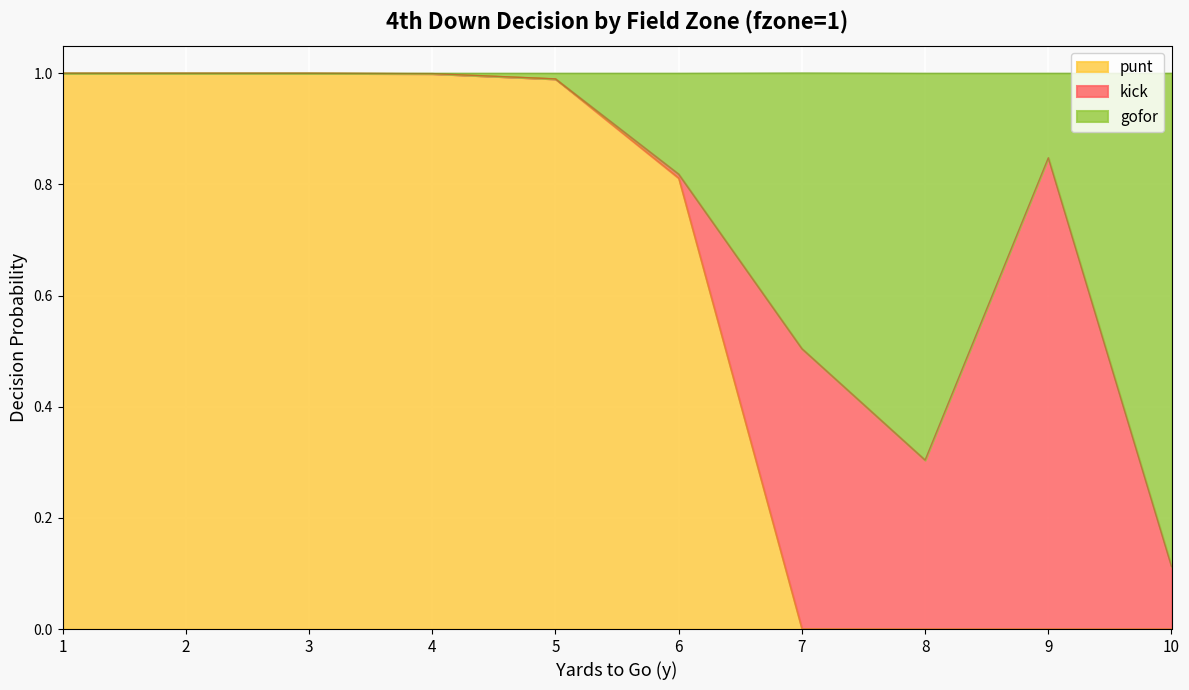

Does the chart display data point markers on the line(s)?

No